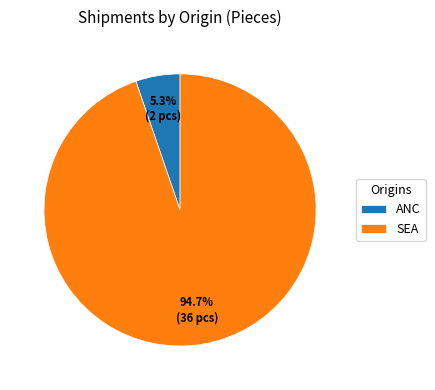

How many segments does this pie chart have?

2